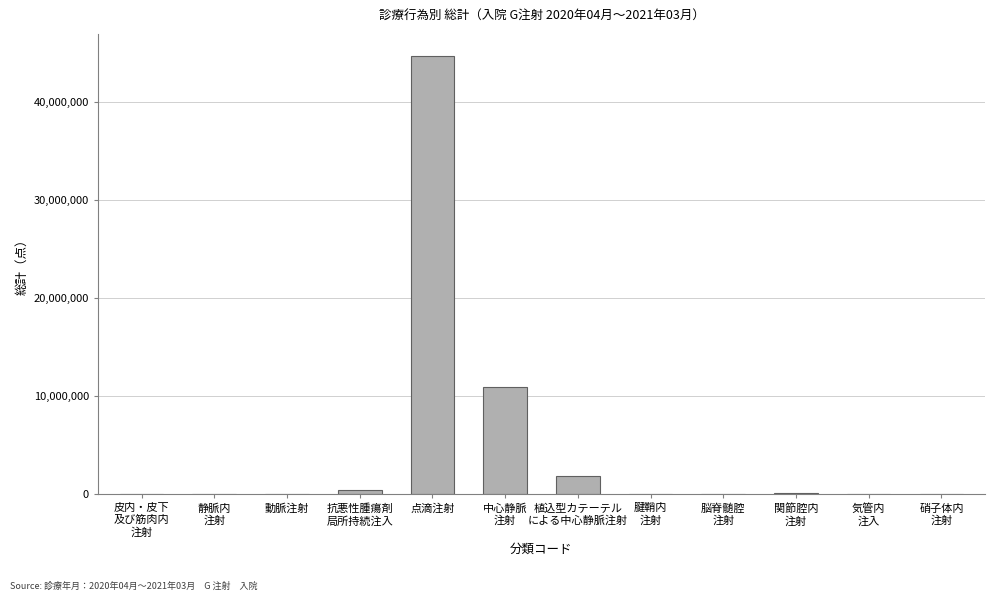

What is the change in value from 腱鞘内
注射 to 硝子体内
注射?

+13487